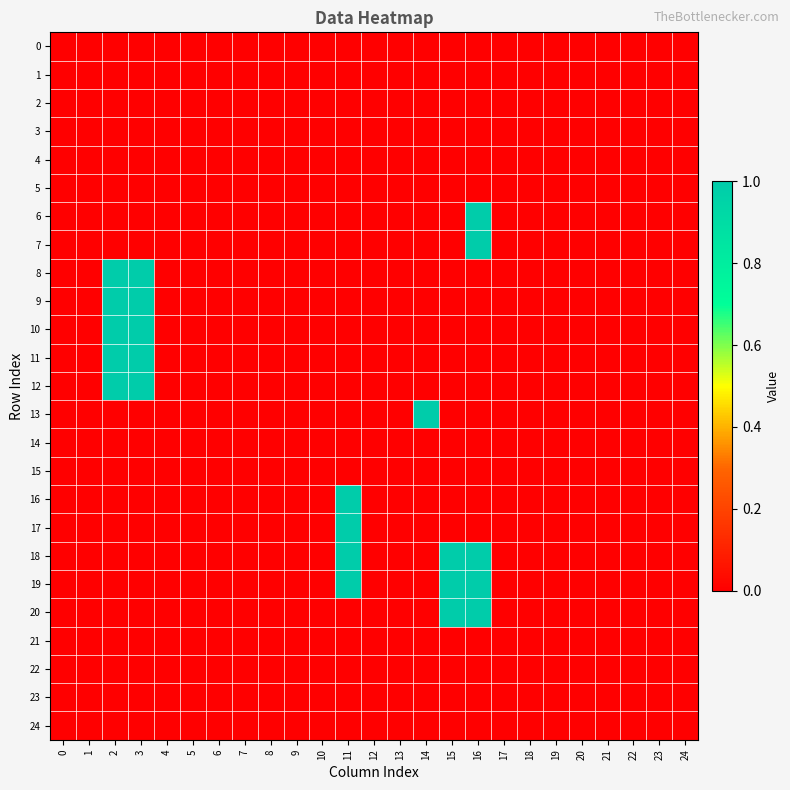

Rank the series at 3 from lowest to highest value.

0, 1, 2, 3, 4, 5, 6, 7, 13, 14, 15, 16, 17, 18, 19, 20, 21, 22, 23, 24, 8, 9, 10, 11, 12